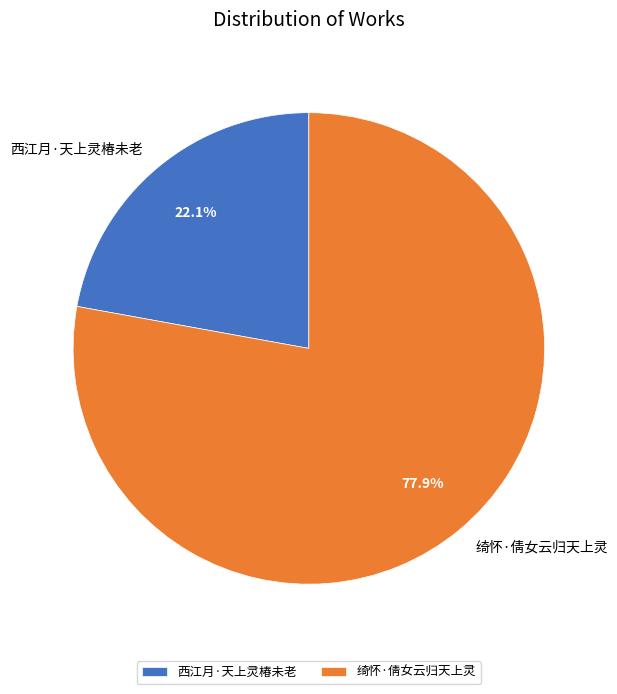

Count the number of slices in the pie.

2